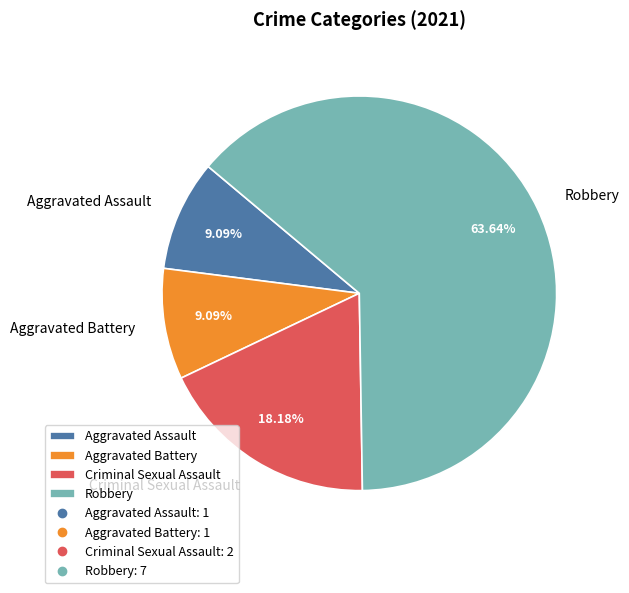

To the nearest percent, what is the difference between the Aggravated Battery and Robbery slice percentages?

55%